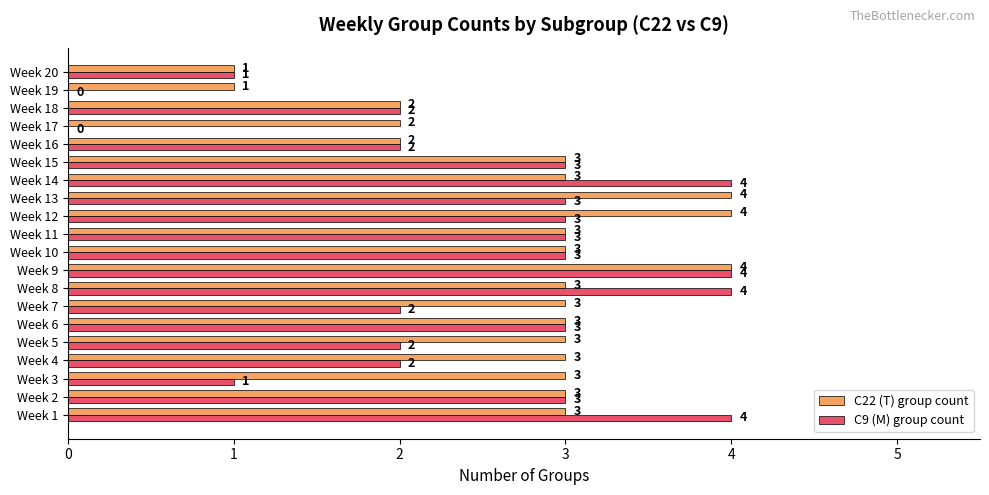

Which series has the largest total across all categories?

C22 (T) group count